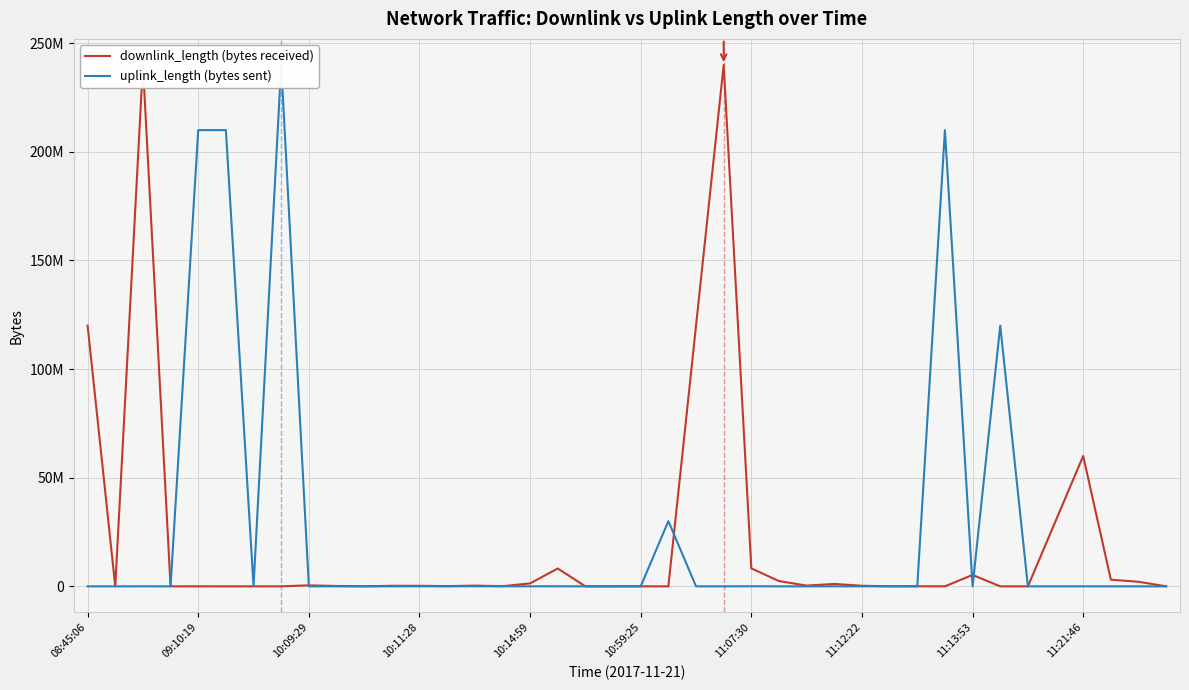

Is it true that downlink_length equals 49486 at 10?

False